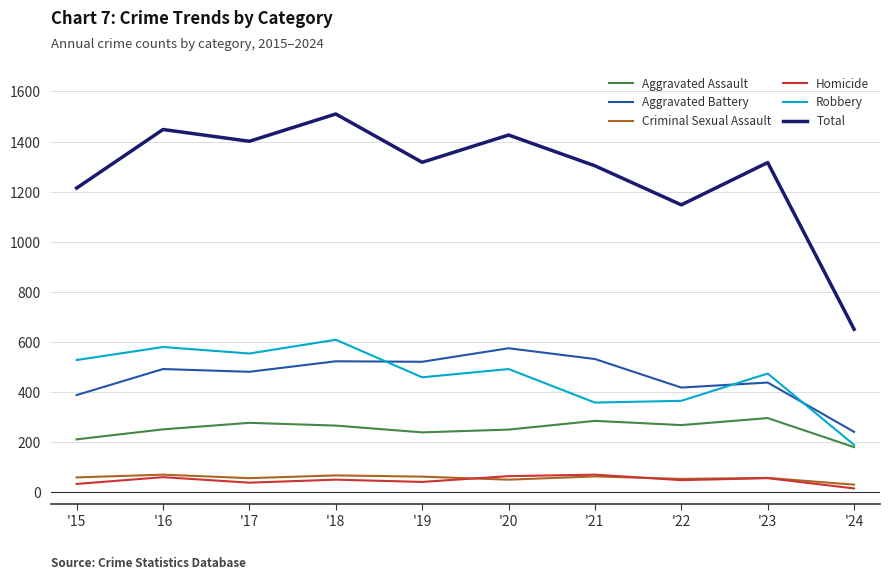

What is the minimum value shown in the chart?

14